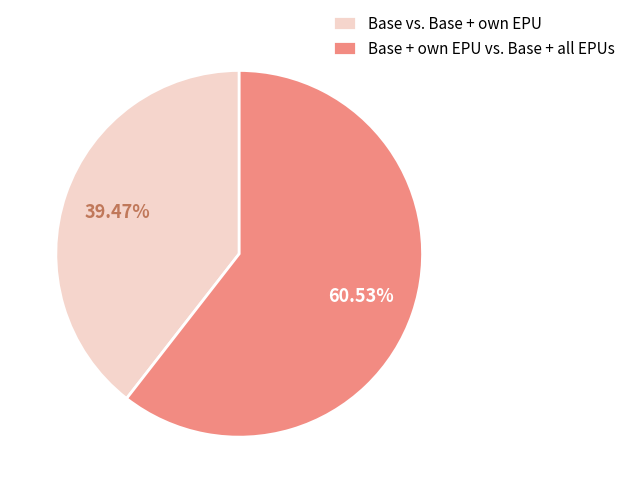

What is the largest slice in the pie chart?

Base + own EPU vs. Base + all EPUs